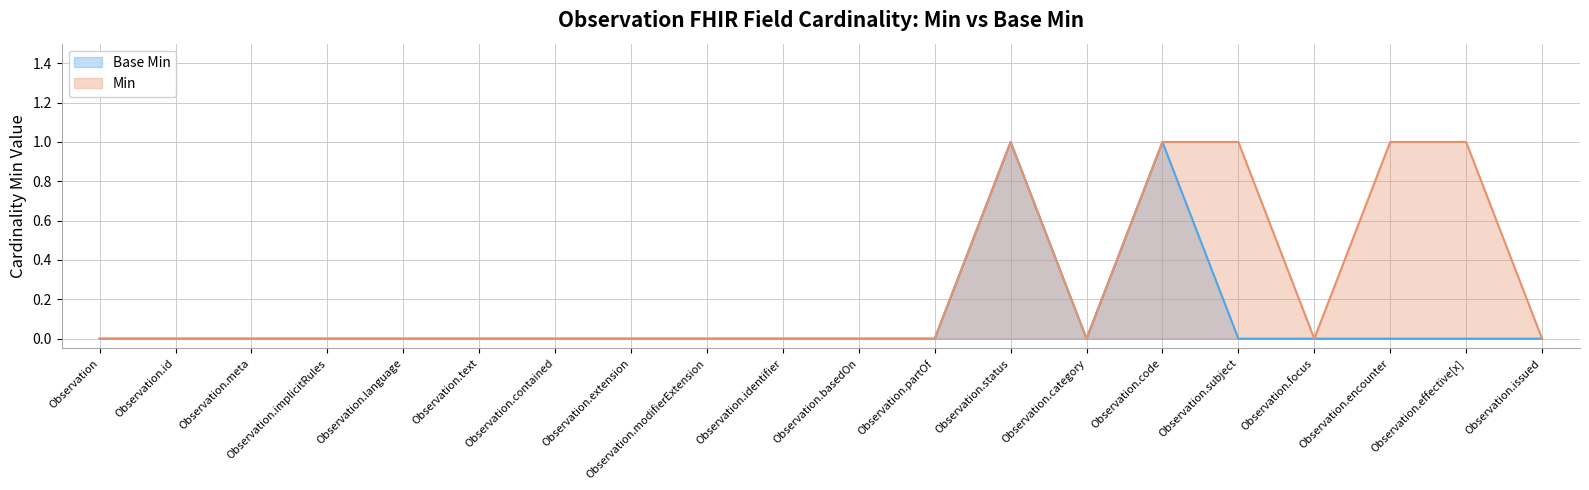

True or false: Base Min and Min cross at least once.

False